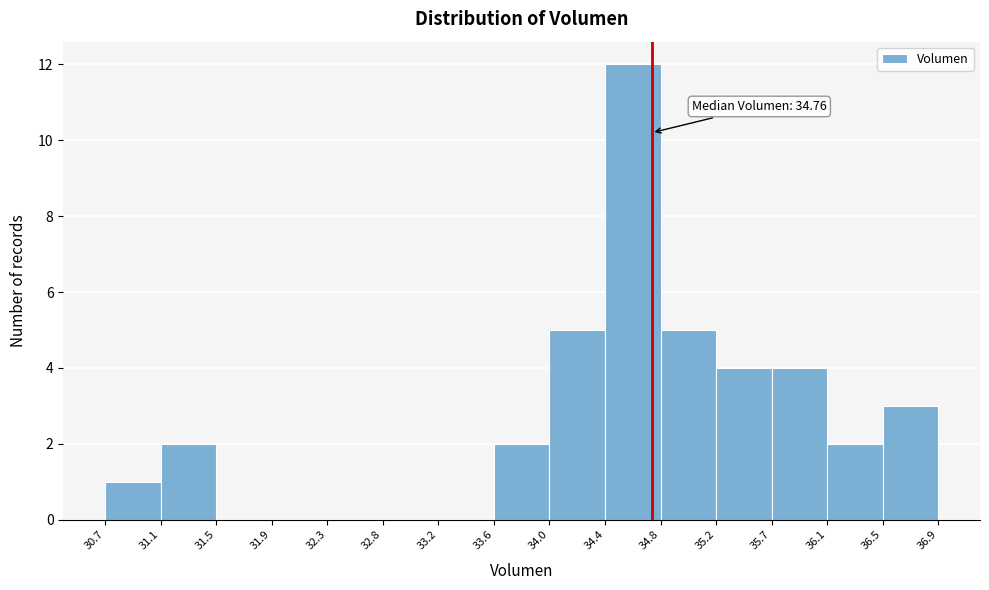

Which range on the x-axis has the tallest bar?

34.4 to 34.8